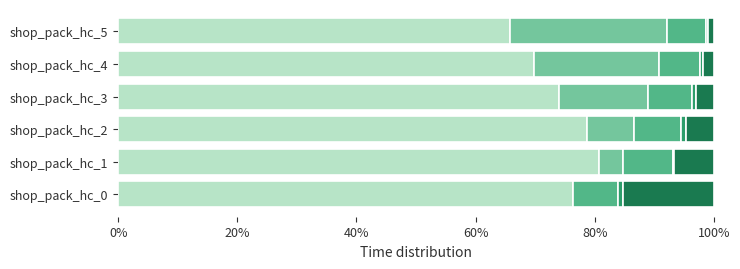

Count the number of categories in the chart.

6